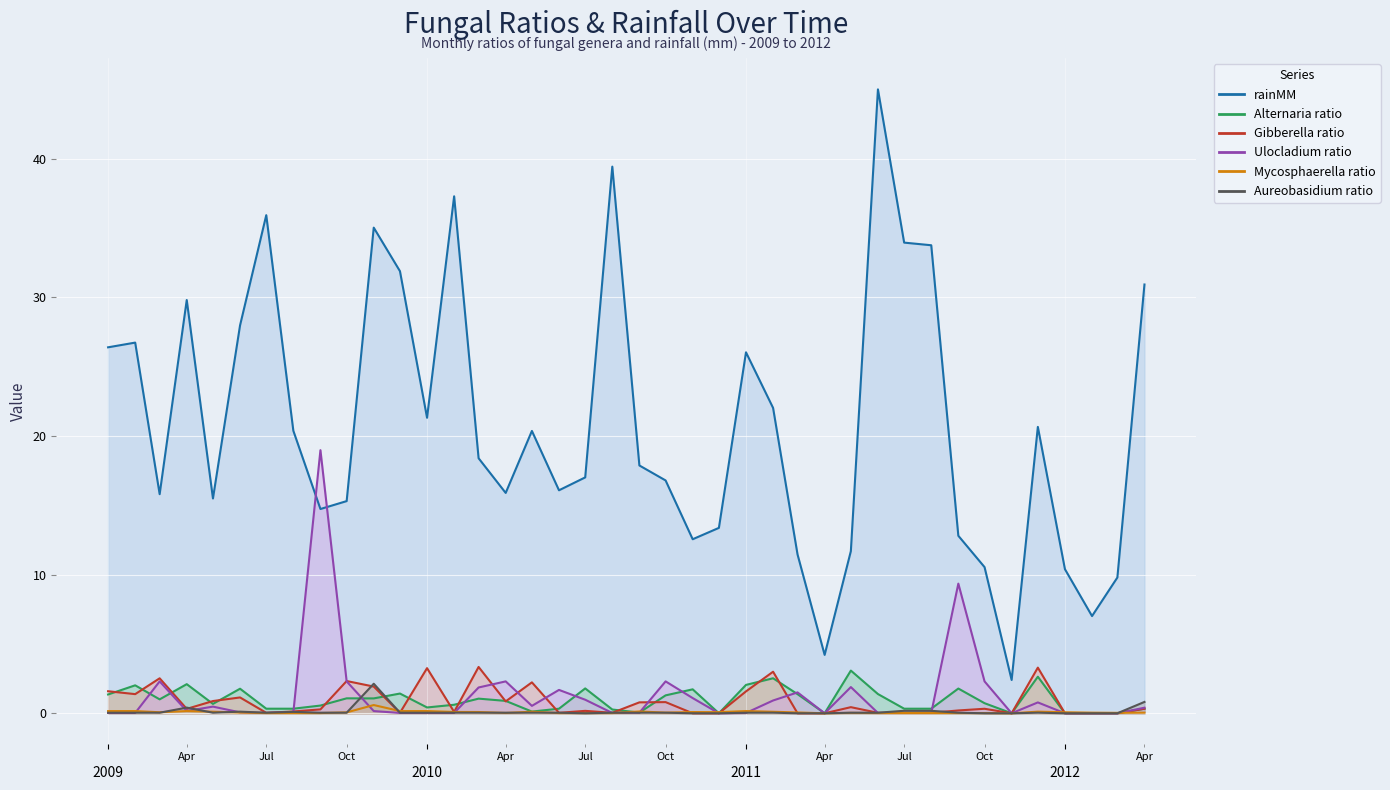

At which category is the sum across all series the highest?

2011-06-01